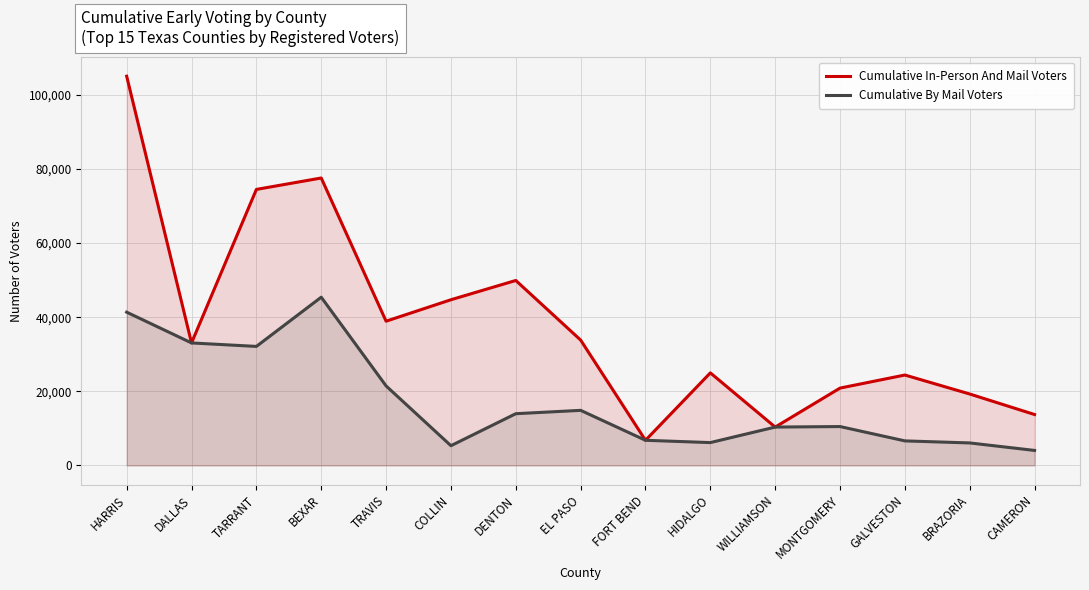

True or false: Cumulative By Mail Voters and Cumulative In-Person And Mail Voters intersect in this chart.

False